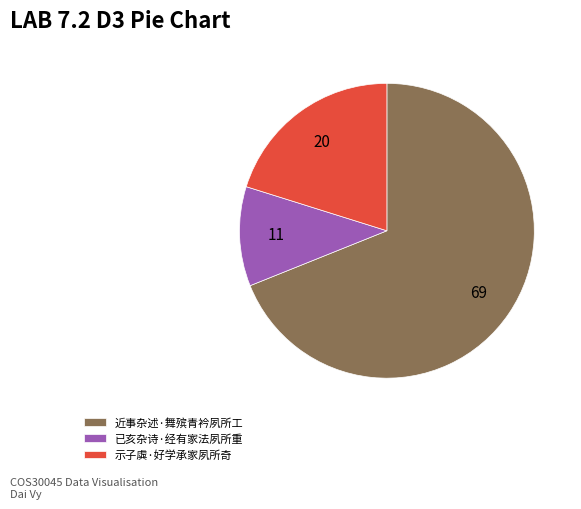

How many segments does this pie chart have?

3